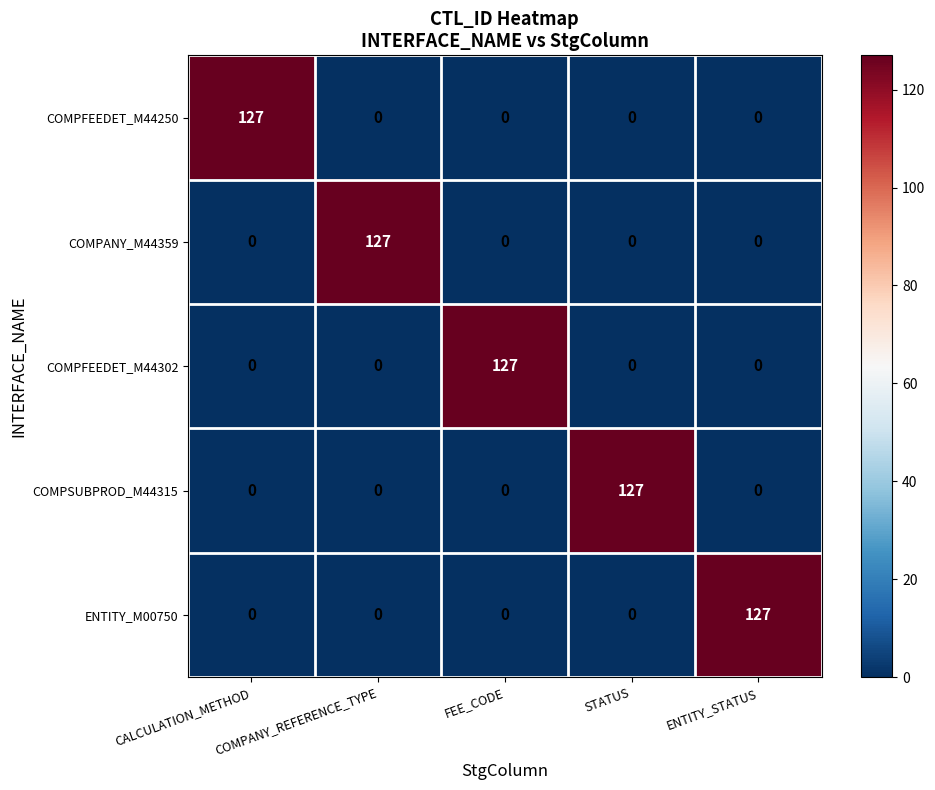

What is the difference between the ENTITY_M00750 values at ENTITY_STATUS and CALCULATION_METHOD?

127